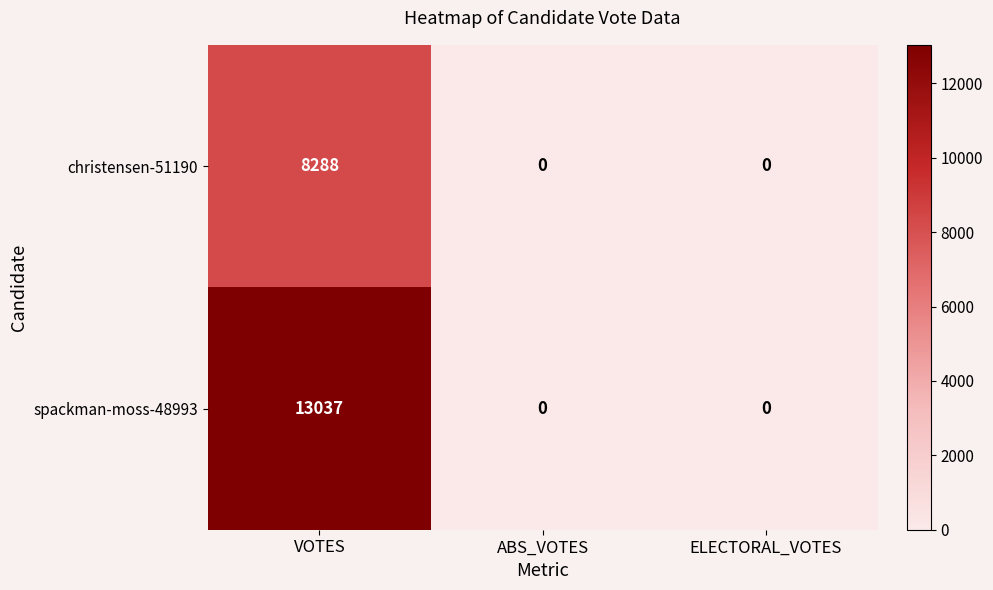

Reading right to left, what are all the values shown in this chart?

christensen-51190: 0	0	8288
spackman-moss-48993: 0	0	13037